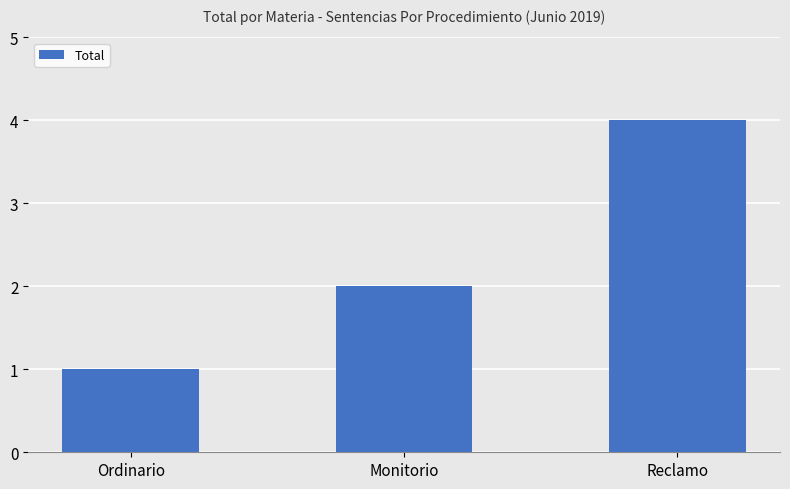

Rank the categories by value from lowest to highest.

Ordinario, Monitorio, Reclamo